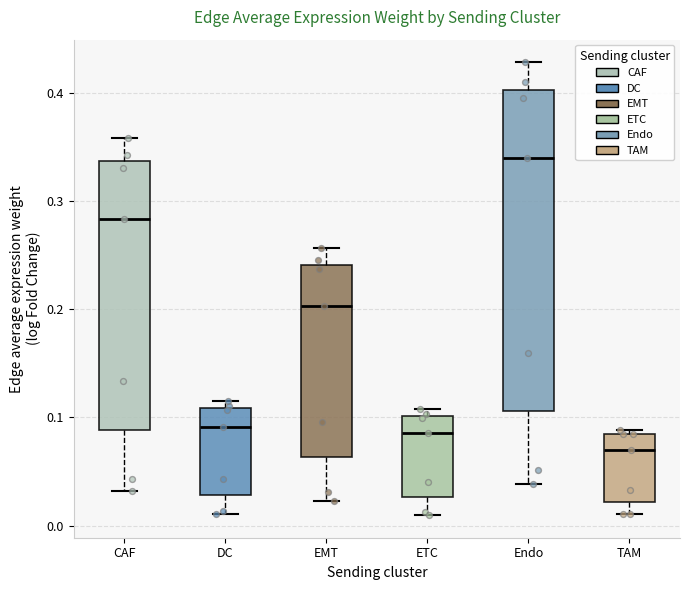

Reading left to right, transcribe this box plot: for each box, give where its median line is, the range the box spans, and where its two whiskers end, as read against the y-axis. The values are not printed on the chart, so give them approximately, as read against the axis.

CAF: median 0.28, box 0.09 to 0.34, whiskers 0.03 to 0.36
DC: median 0.09, box 0.03 to 0.11, whiskers 0.01 to 0.12
EMT: median 0.20, box 0.06 to 0.24, whiskers 0.02 to 0.26
ETC: median 0.09, box 0.03 to 0.10, whiskers 0.01 to 0.11
Endo: median 0.34, box 0.11 to 0.40, whiskers 0.04 to 0.43
TAM: median 0.07, box 0.02 to 0.08, whiskers 0.01 to 0.09